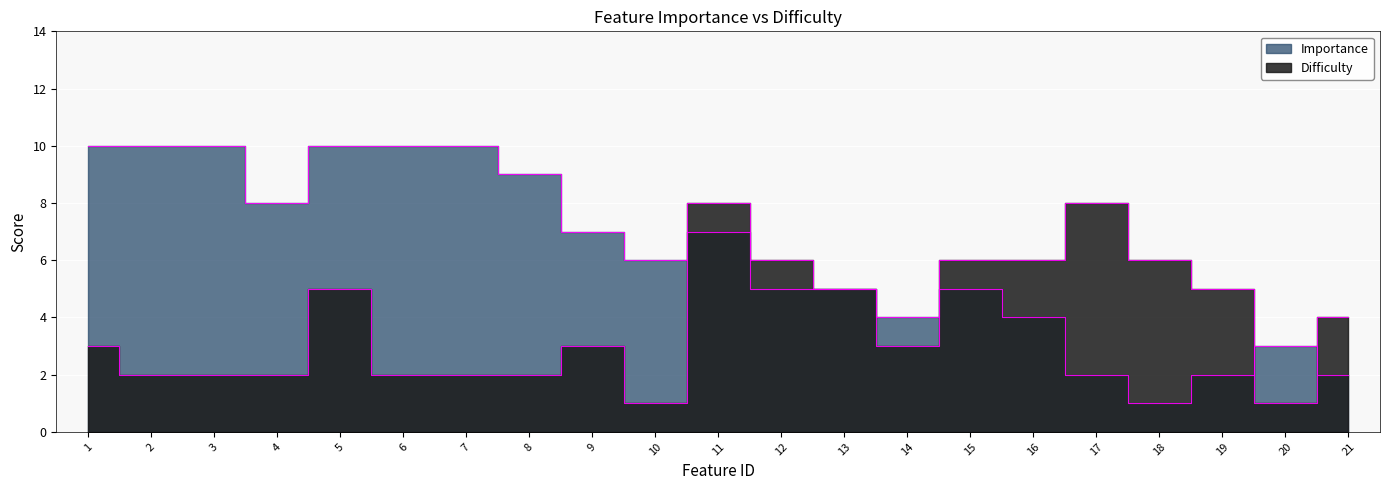

Reading left to right, extract all data points from this chart.

Importance: 1=10	2=10	3=10	4=8	5=10	6=10	7=10	8=9	9=7	10=6	11=7	12=5	13=5	14=4	15=5	16=4	17=2	18=1	19=2	20=3	21=2
Difficulty: 1=3	2=2	3=2	4=2	5=5	6=2	7=2	8=2	9=3	10=1	11=8	12=6	13=5	14=3	15=6	16=6	17=8	18=6	19=5	20=1	21=4